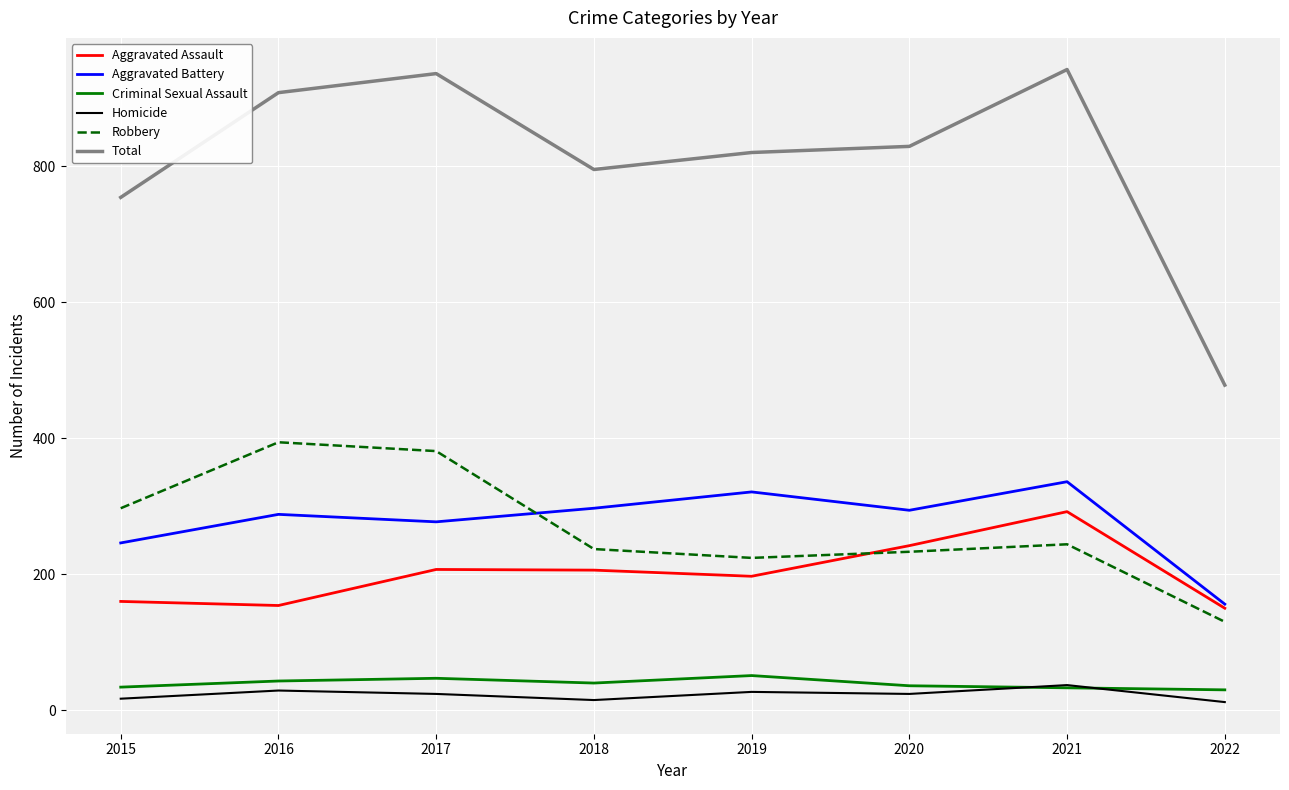

How many lines are shown in the chart?

6